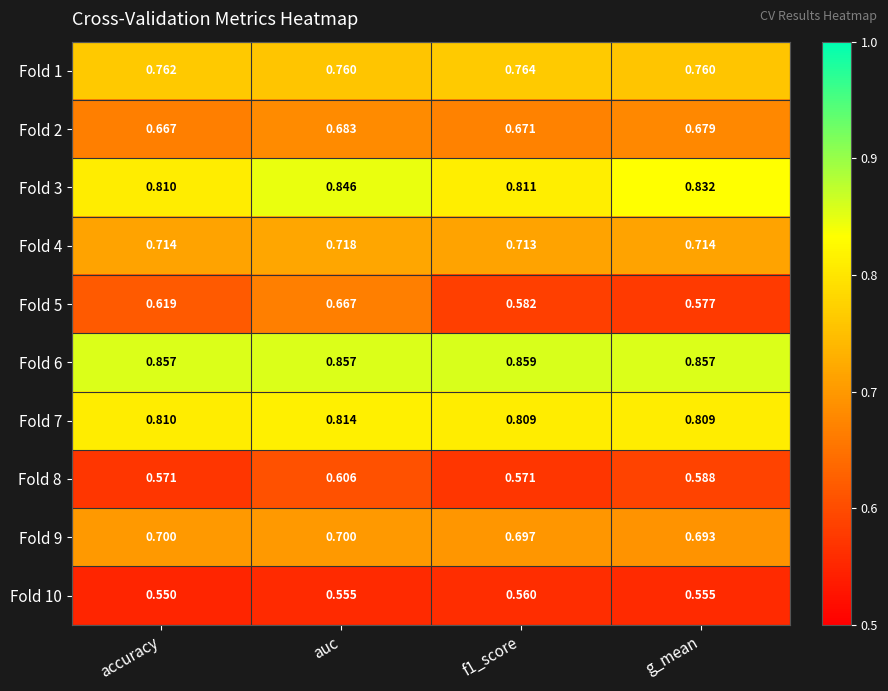

At which label is Fold 5 closest to 0?

g_mean